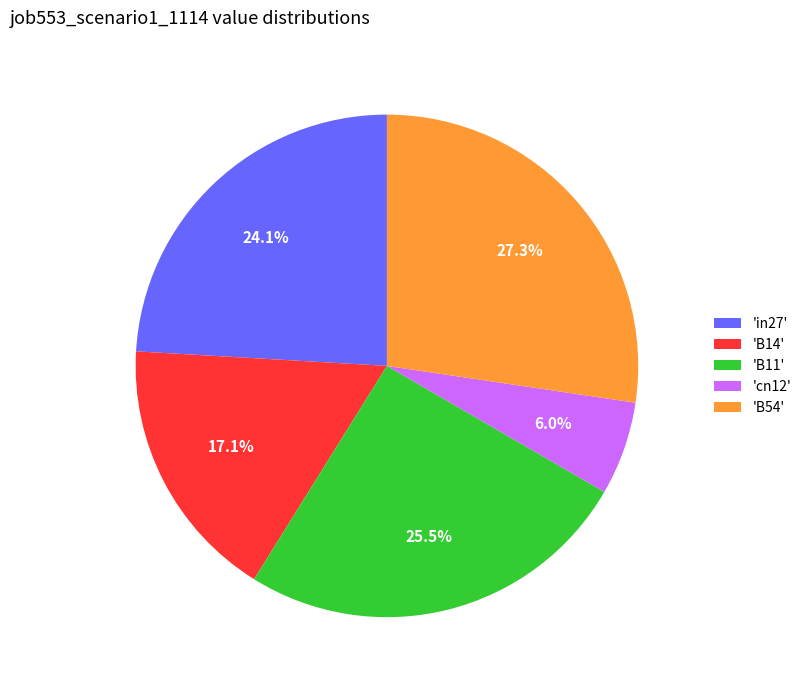

Which has a higher value, 'in27' or 'cn12'?

'in27'